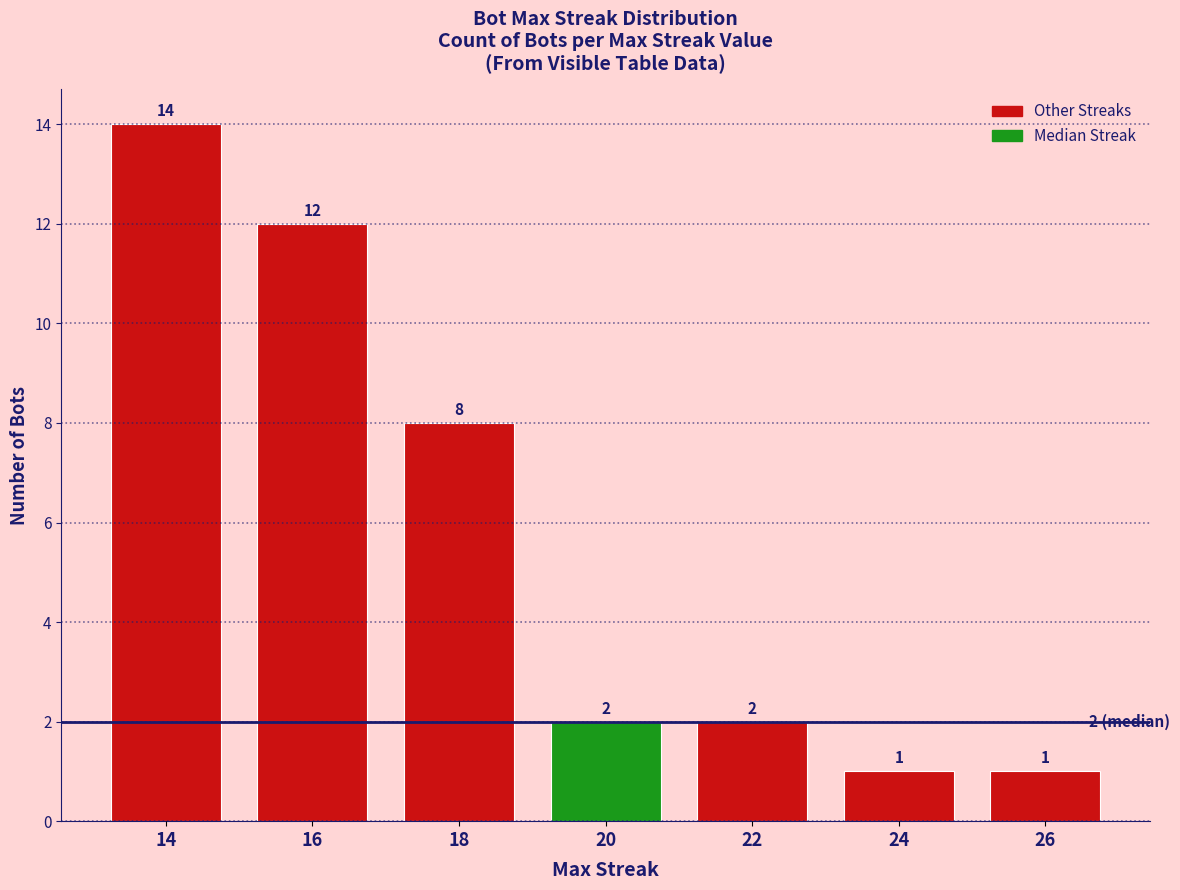

What is the ratio of the value at 20 to the value at 14?

0.1